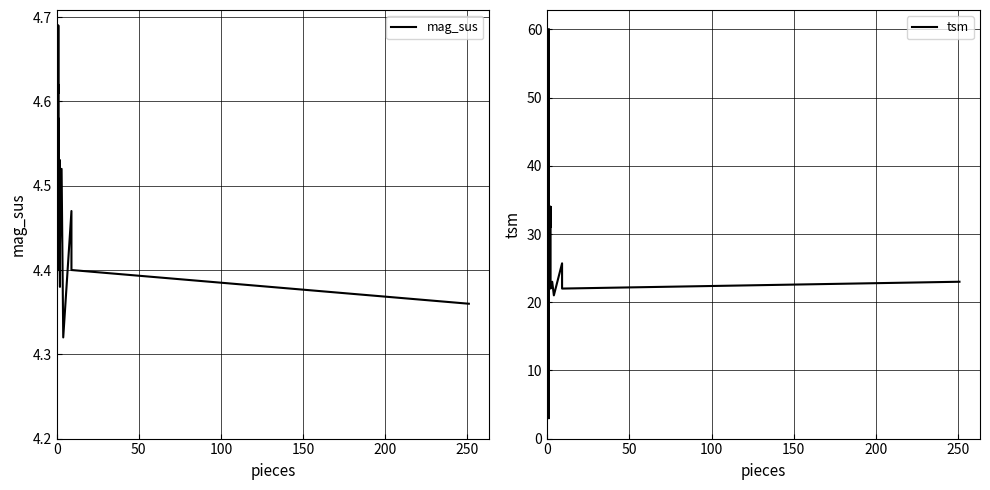

Rank the series by their maximum value, from lowest to highest.

mag_sus, tsm